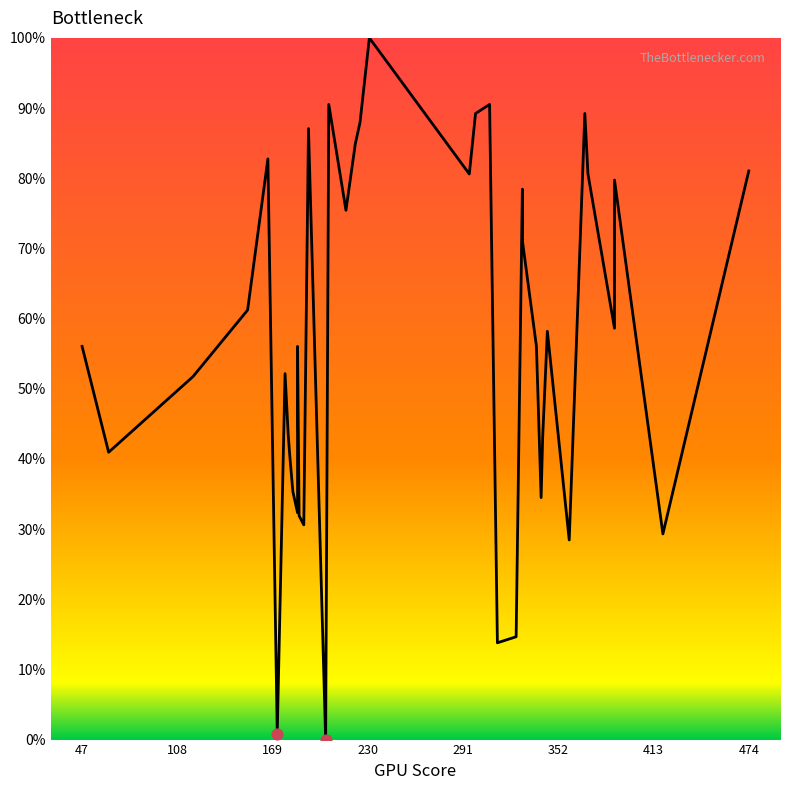

Which has a higher value, 291 or 108?

291